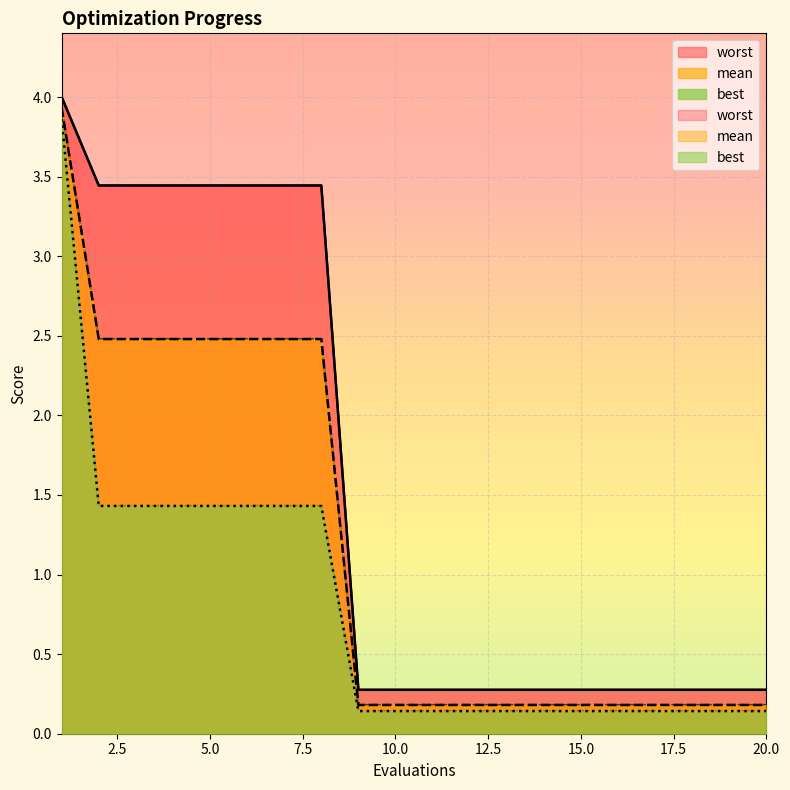

True or false: worst has more than 1 interior local peaks.

False